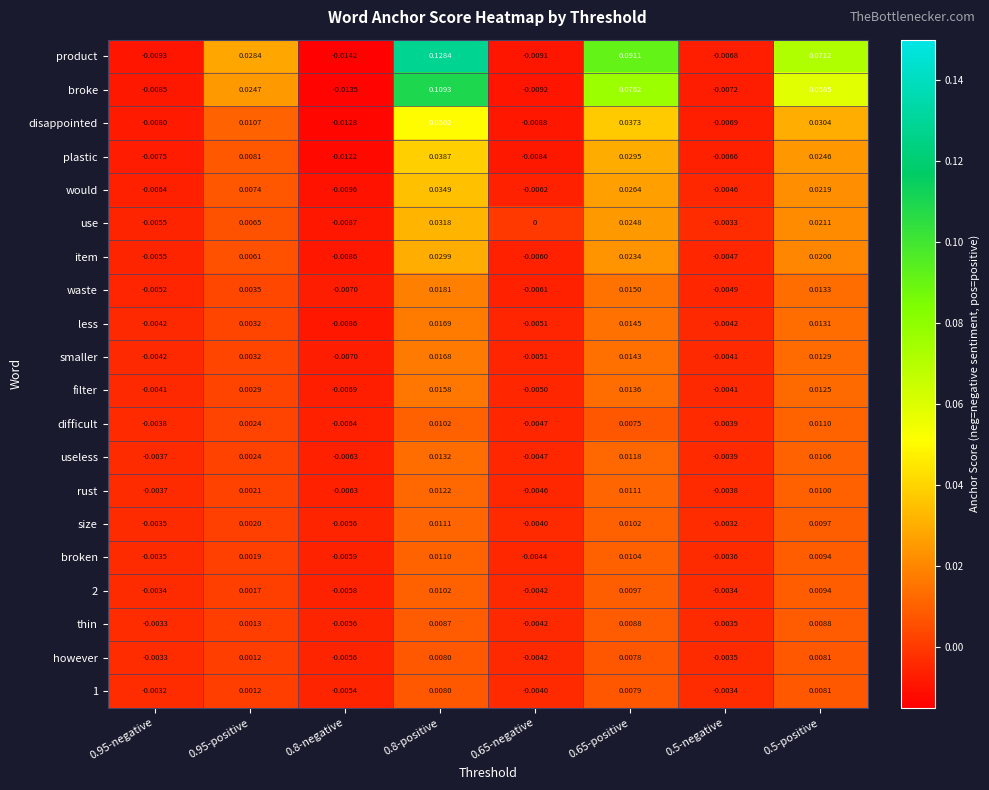

Which series has the widest spread of values?

product